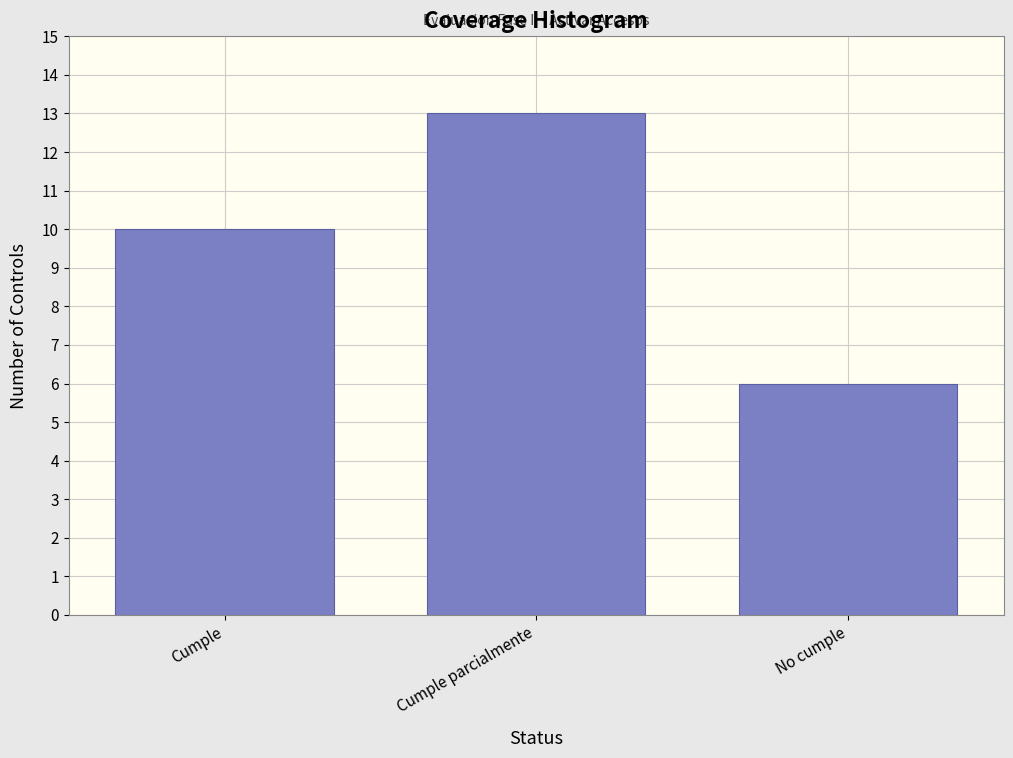

Reading left to right, list all the values displayed in this chart.

10	13	6